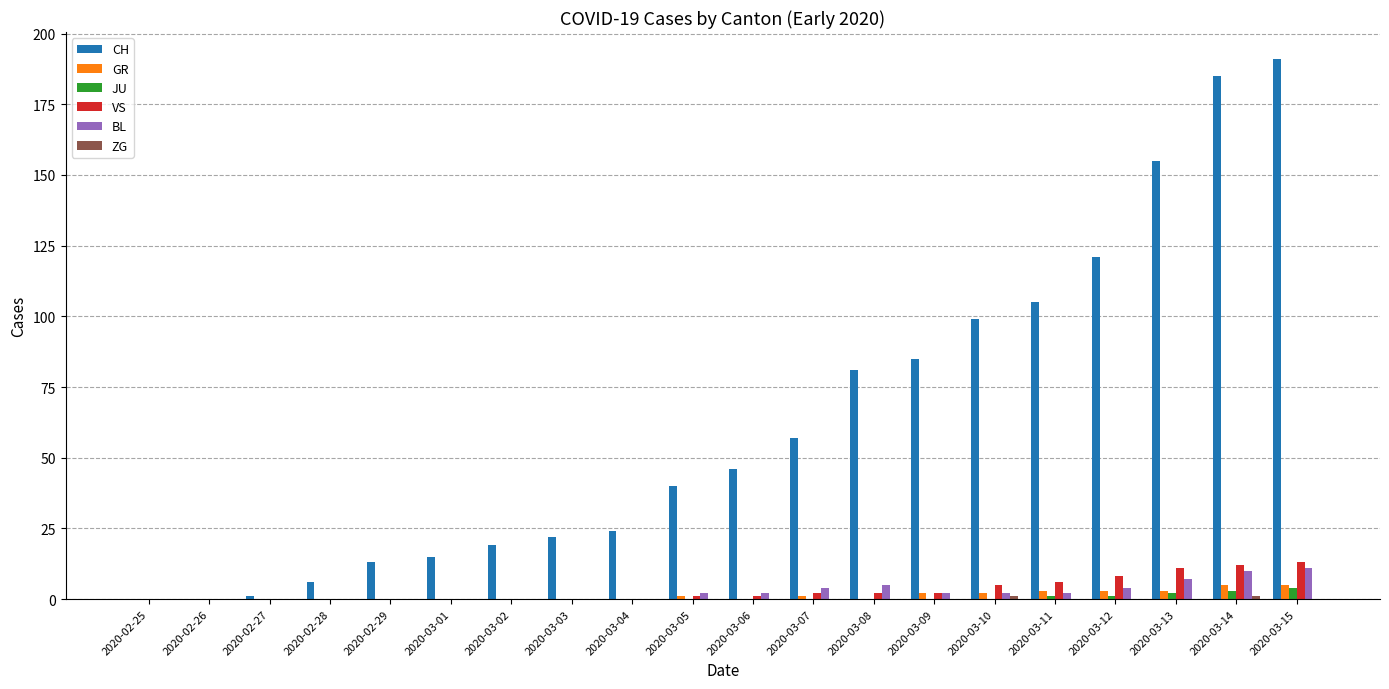

Which series has the largest total across all categories?

CH